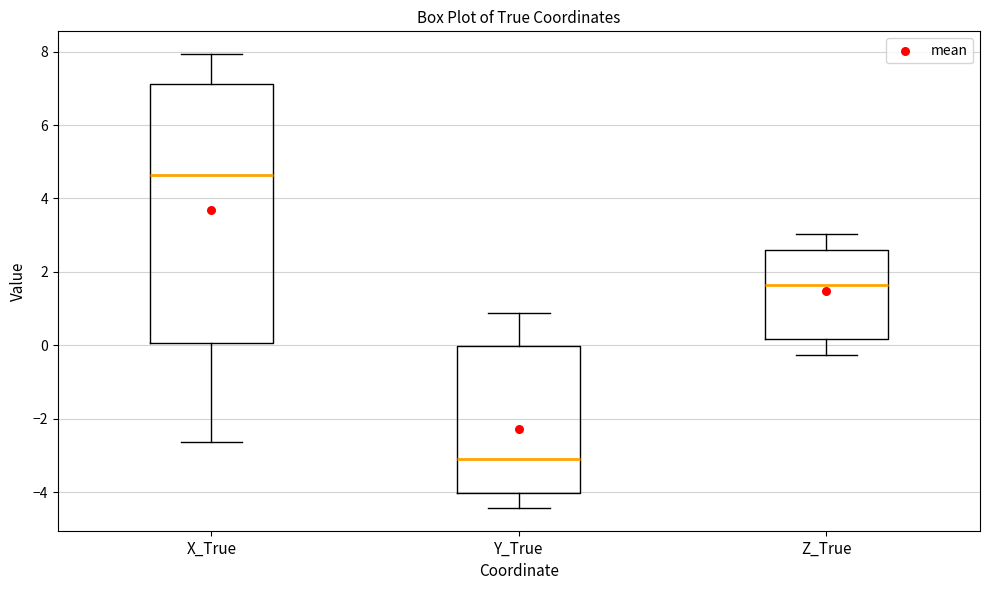

Reading left to right, transcribe this box plot: for each box, give where its median line is, the range the box spans, and where its two whiskers end, as read against the y-axis. The values are not printed on the chart, so give them approximately, as read against the axis.

X_True: median 4.6, box 0.0 to 7.2, whiskers -2.6 to 8.0
Y_True: median -3.0, box -4.0 to 0.0, whiskers -4.4 to 0.8
Z_True: median 1.6, box 0.2 to 2.6, whiskers -0.2 to 3.0